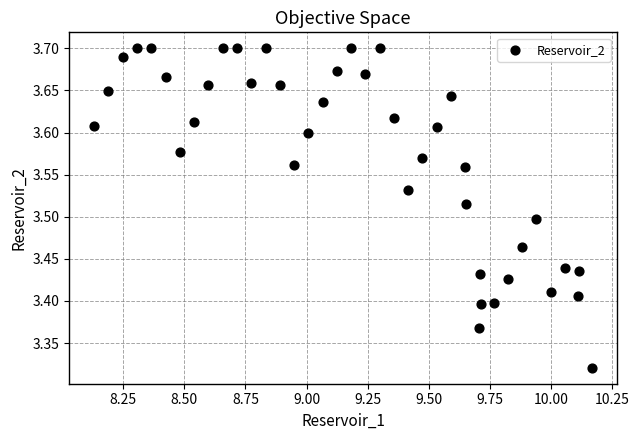

What is the range of Y values (max minus min)?

0.4